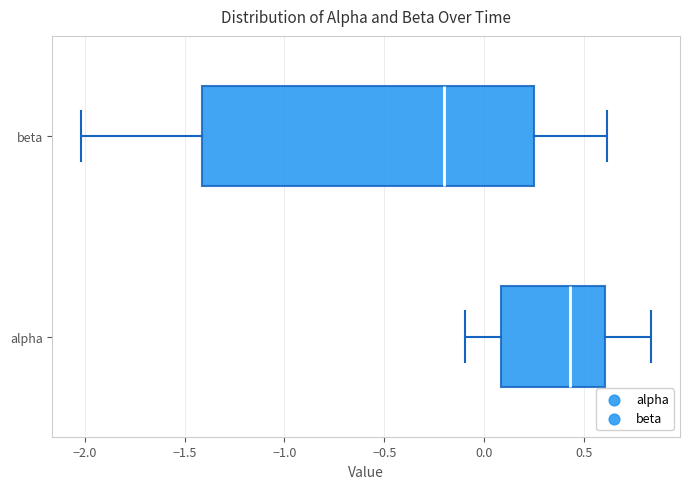

Where does the left whisker of the box for alpha end on the x-axis? The values are not printed on the chart, so give them approximately, as read against the axis.

-0.10